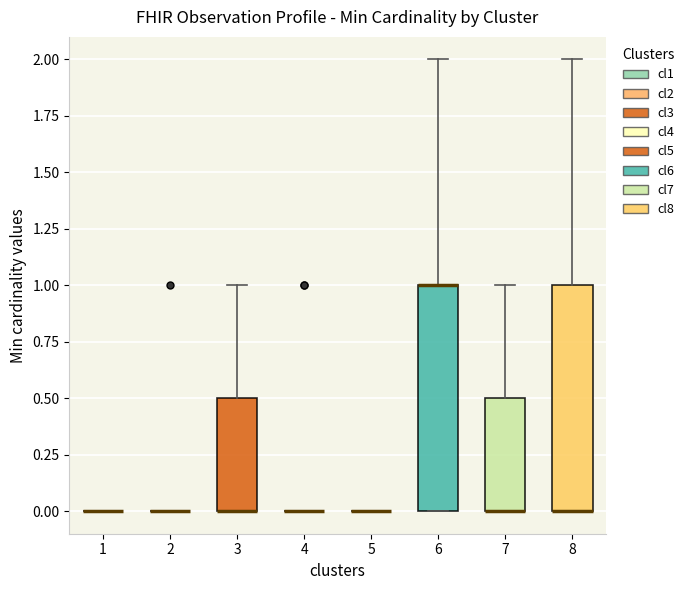

Reading left to right, read every box against the y-axis: the position of its median line, the range the box covers, and the ends of its whiskers. The values are not printed on the chart, so give them approximately, as read against the axis.

1: box collapsed to a line at 0.0, whiskers 0.0 to 0.0
2: box collapsed to a line at 0.0, whiskers 0.0 to 0.0
3: median 0.0 (drawn on the box's lower edge), box 0.0 to 0.5, whiskers 0.0 to 1.0
4: box collapsed to a line at 0.0, whiskers 0.0 to 0.0
5: box collapsed to a line at 0.0, whiskers 0.0 to 0.0
6: median 1.0 (drawn on the box's upper edge), box 0.0 to 1.0, whiskers 0.0 to 2.0
7: median 0.0 (drawn on the box's lower edge), box 0.0 to 0.5, whiskers 0.0 to 1.0
8: median 0.0 (drawn on the box's lower edge), box 0.0 to 1.0, whiskers 0.0 to 2.0